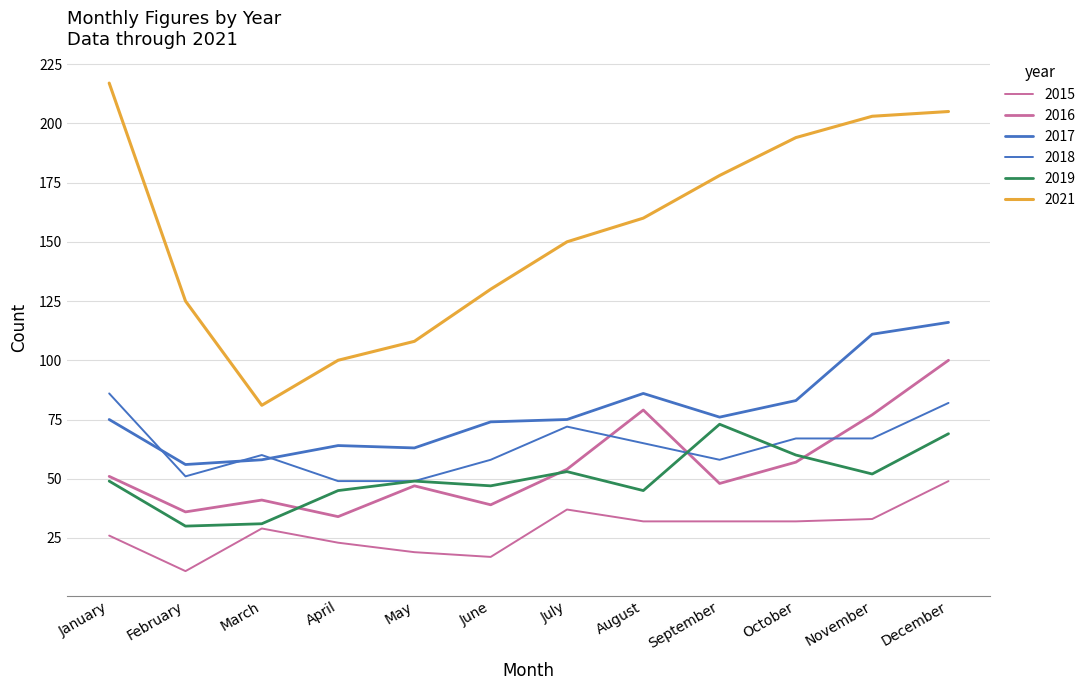

Is this an area chart (filled region under the line)?

No